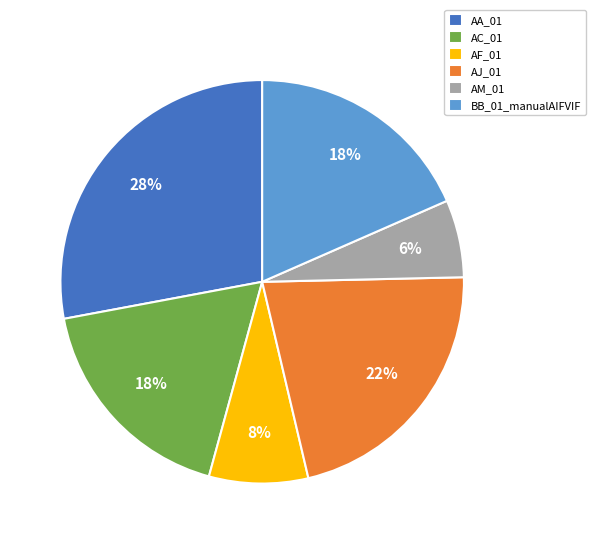

Is the sum of BB_01_manualAIFVIF and AC_01 greater than half?

No